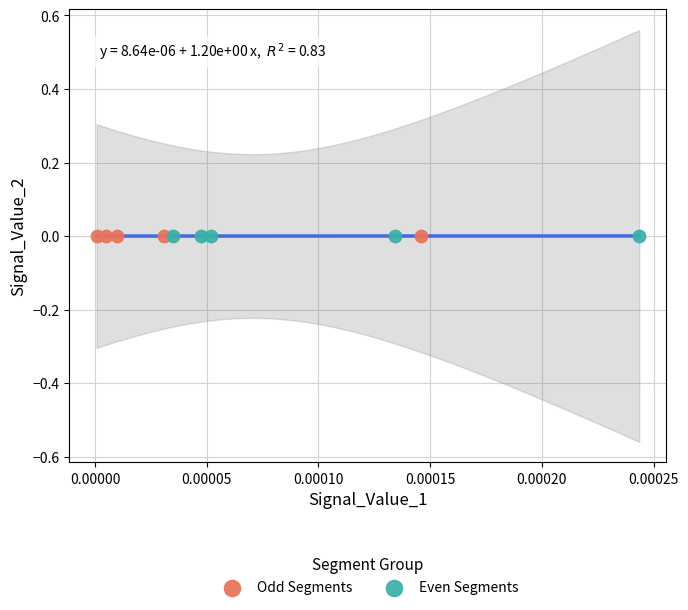

Which series has the widest spread of Y values?

Even Segments